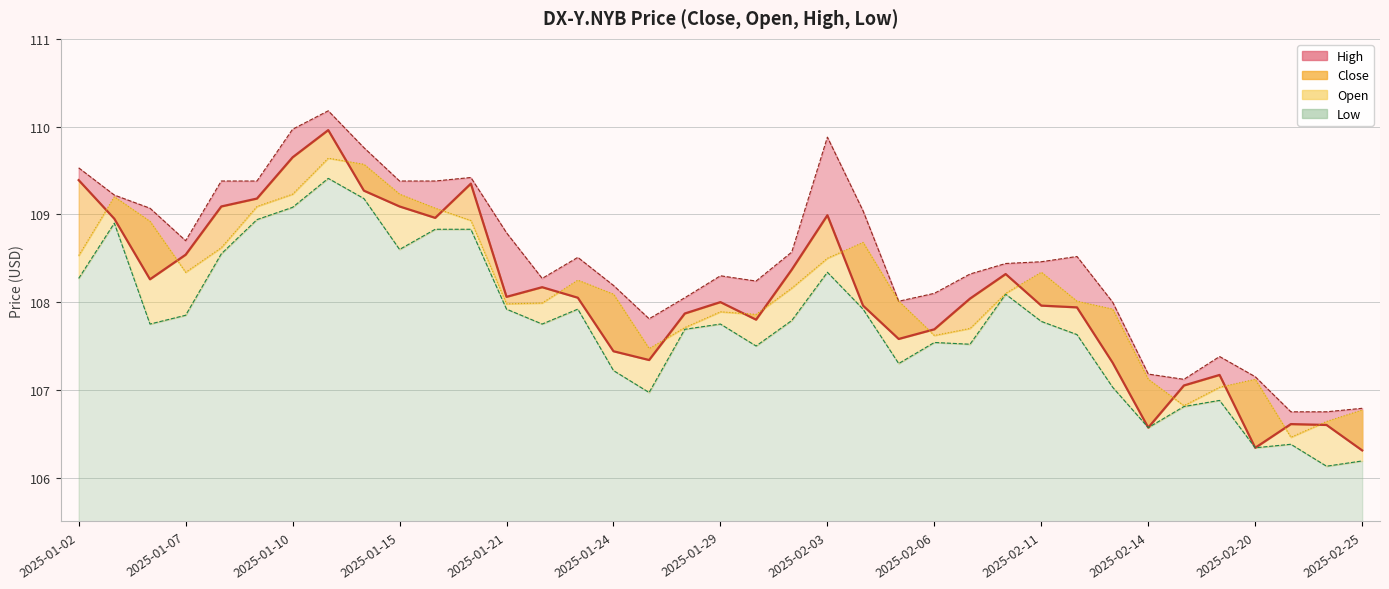

What is the difference between the second highest and second lowest values in the High series?

3.2